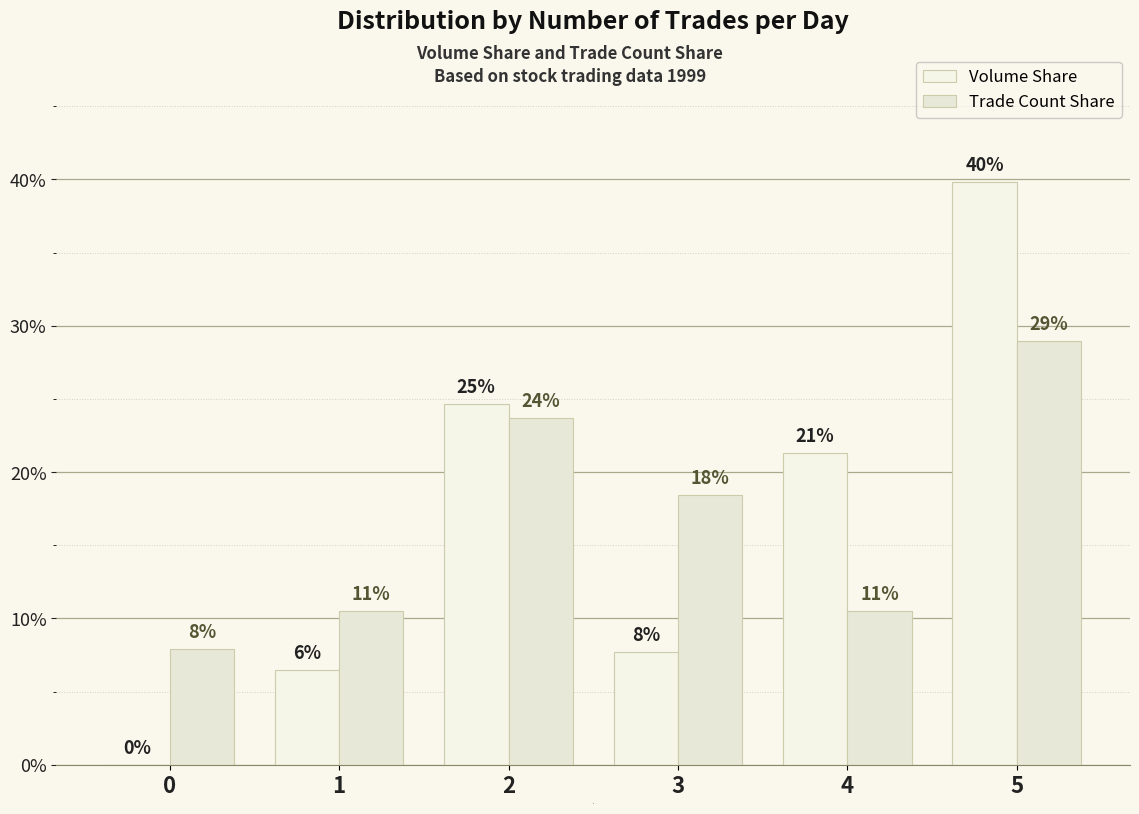

What are all the series names shown in the legend?

Volume Share, Trade Count Share